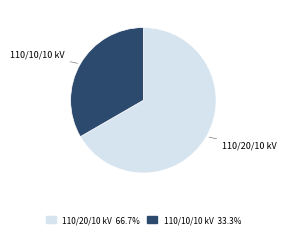

Is there a majority slice in this chart?

Yes